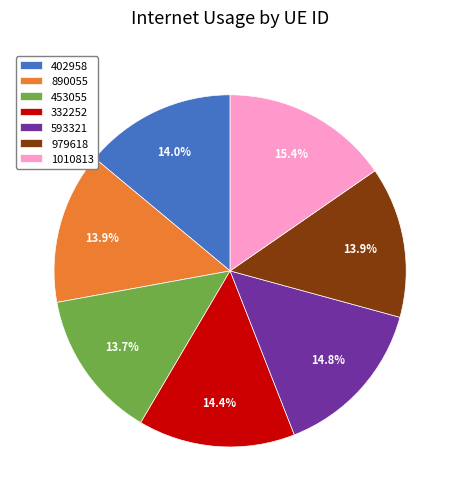

To the nearest percent, what is the difference between the largest and smallest slice percentages?

2%